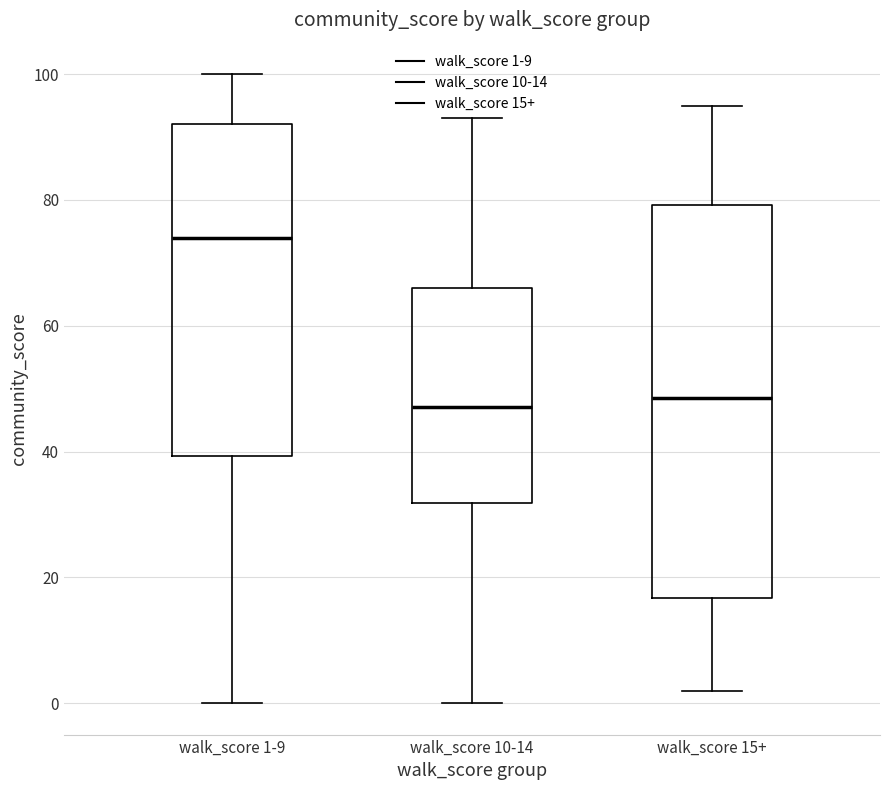

Reading left to right, transcribe this box plot: for each box, give where its median line is, the range the box spans, and where its two whiskers end, as read against the y-axis. The values are not printed on the chart, so give them approximately, as read against the axis.

walk_score 1-9: median 74, box 40 to 92, whiskers 0 to 100
walk_score 10-14: median 48, box 32 to 66, whiskers 0 to 94
walk_score 15+: median 48, box 16 to 80, whiskers 2 to 96